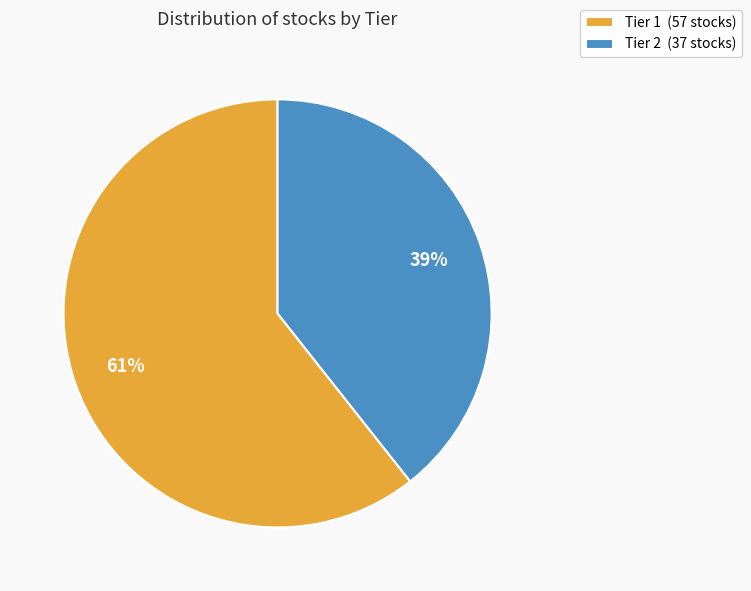

Count the number of slices in the pie.

2